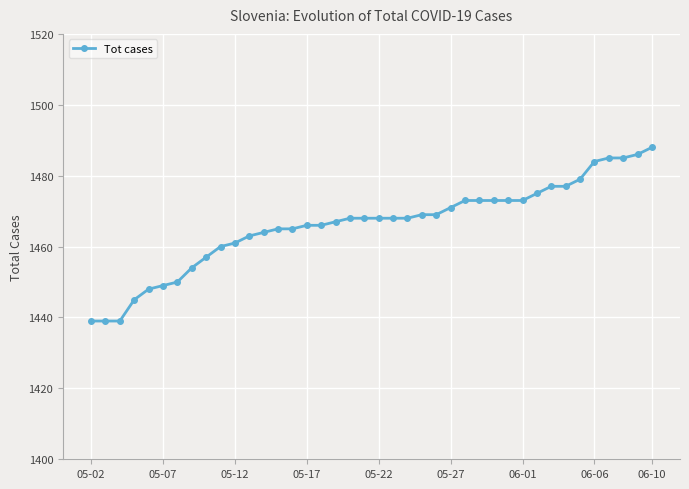

What is the difference between the maximum and minimum values?

49